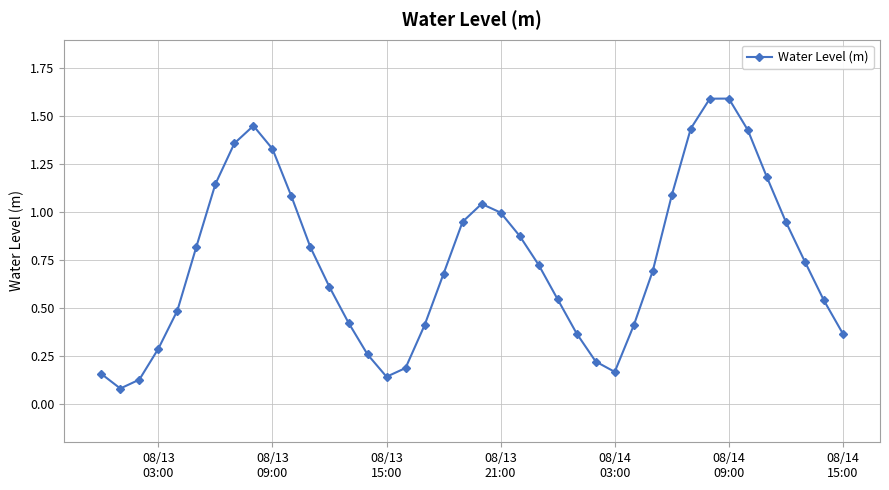

What is the sum of all values?

29.8